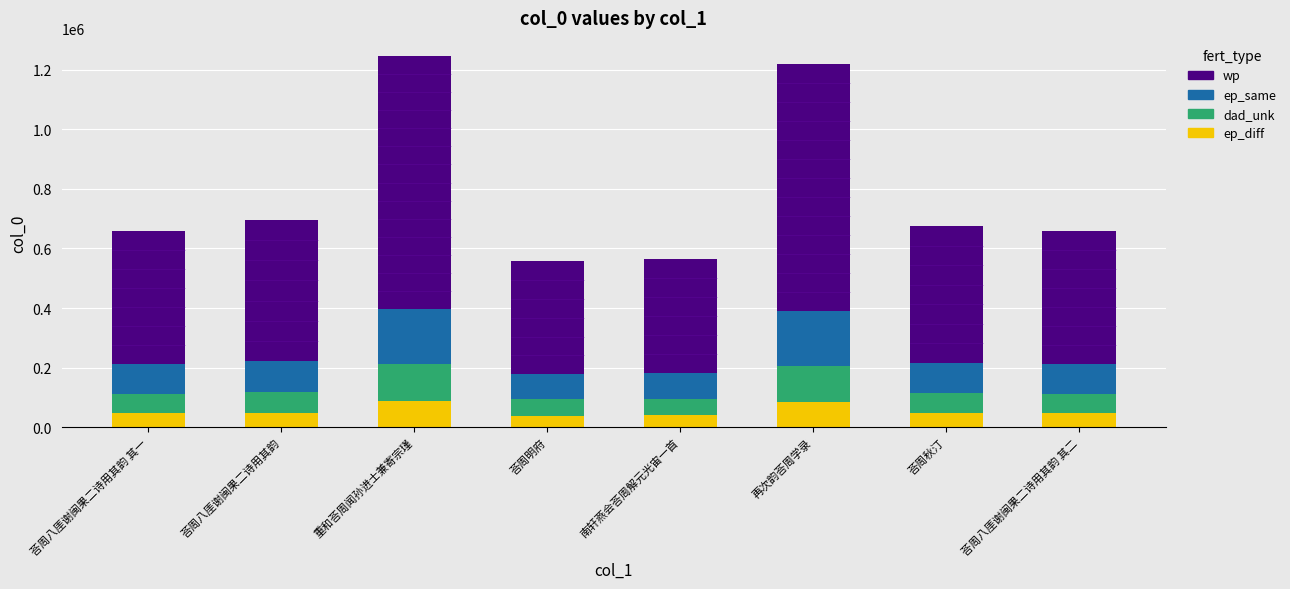

What is the sum of the ep_diff values at 南轩燕会荅周解元光宙一首 and 荅周八厓谢闽果二诗用其韵?

88292